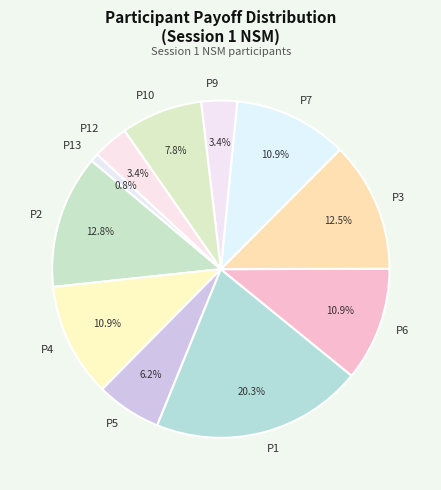

Which has a higher value, P10 or P1?

P1